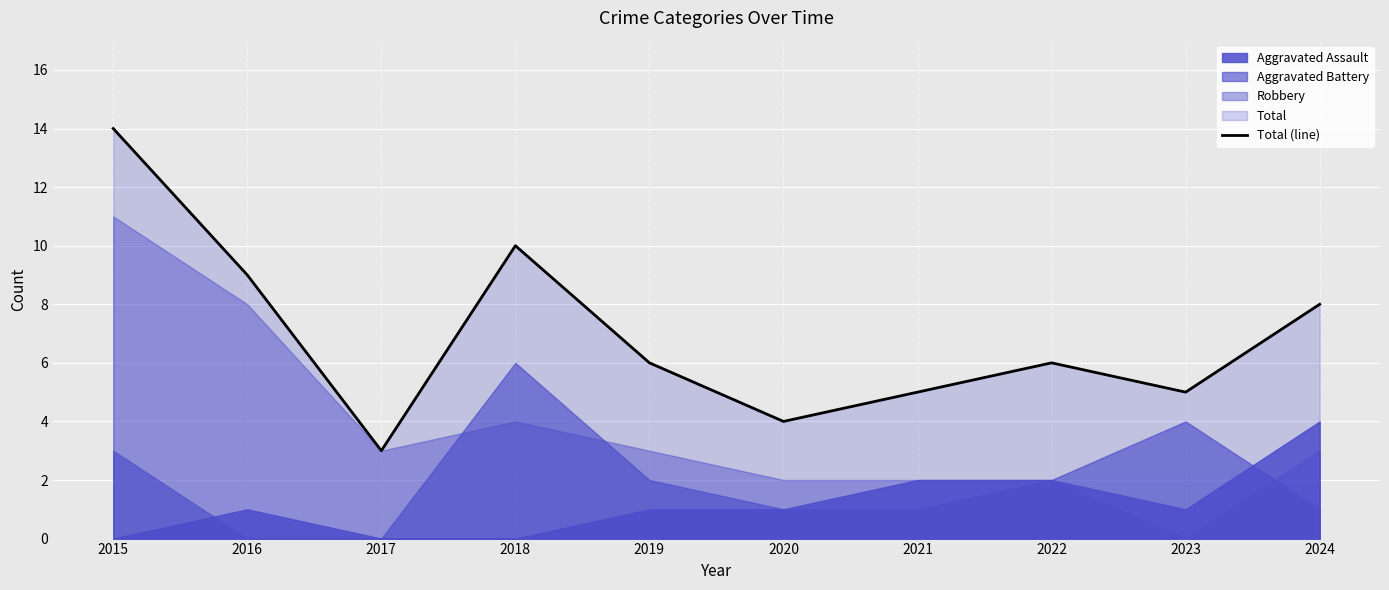

What is the difference between the second highest and minimum values?

7